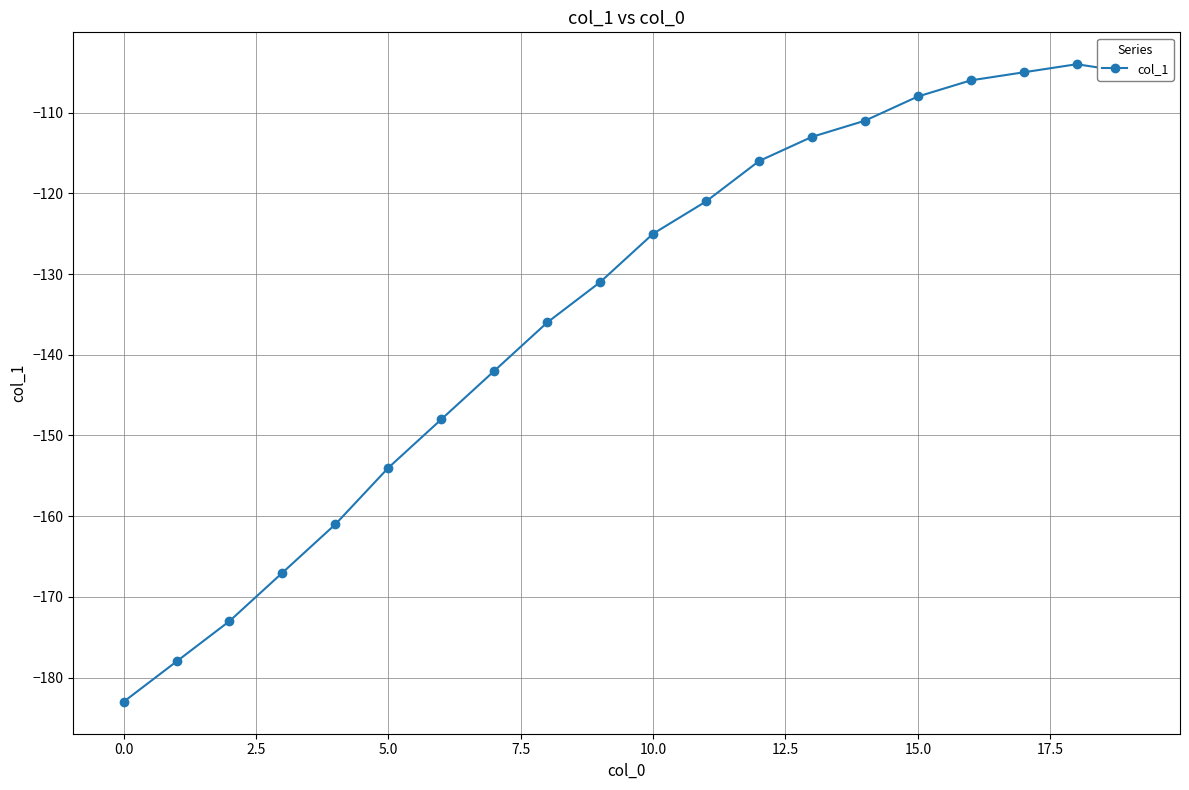

What is the sum of all values?

-2687